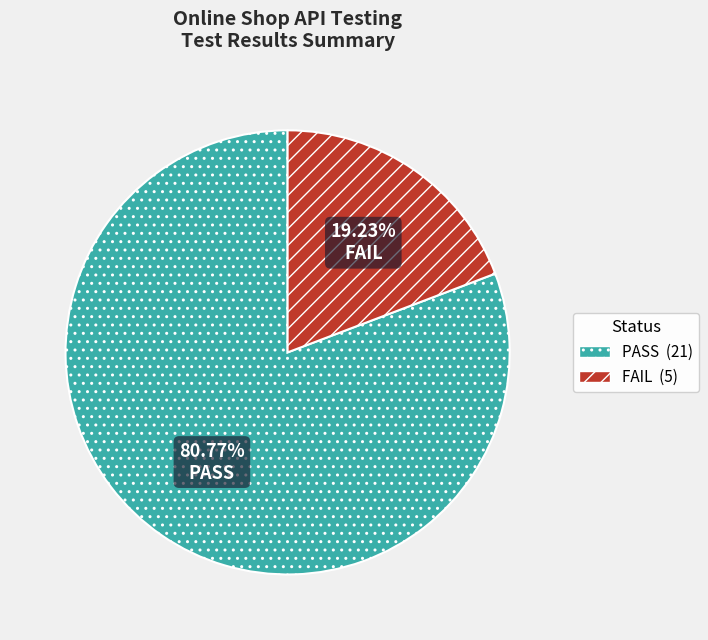

Is there any slice that represents more than half of the pie?

Yes